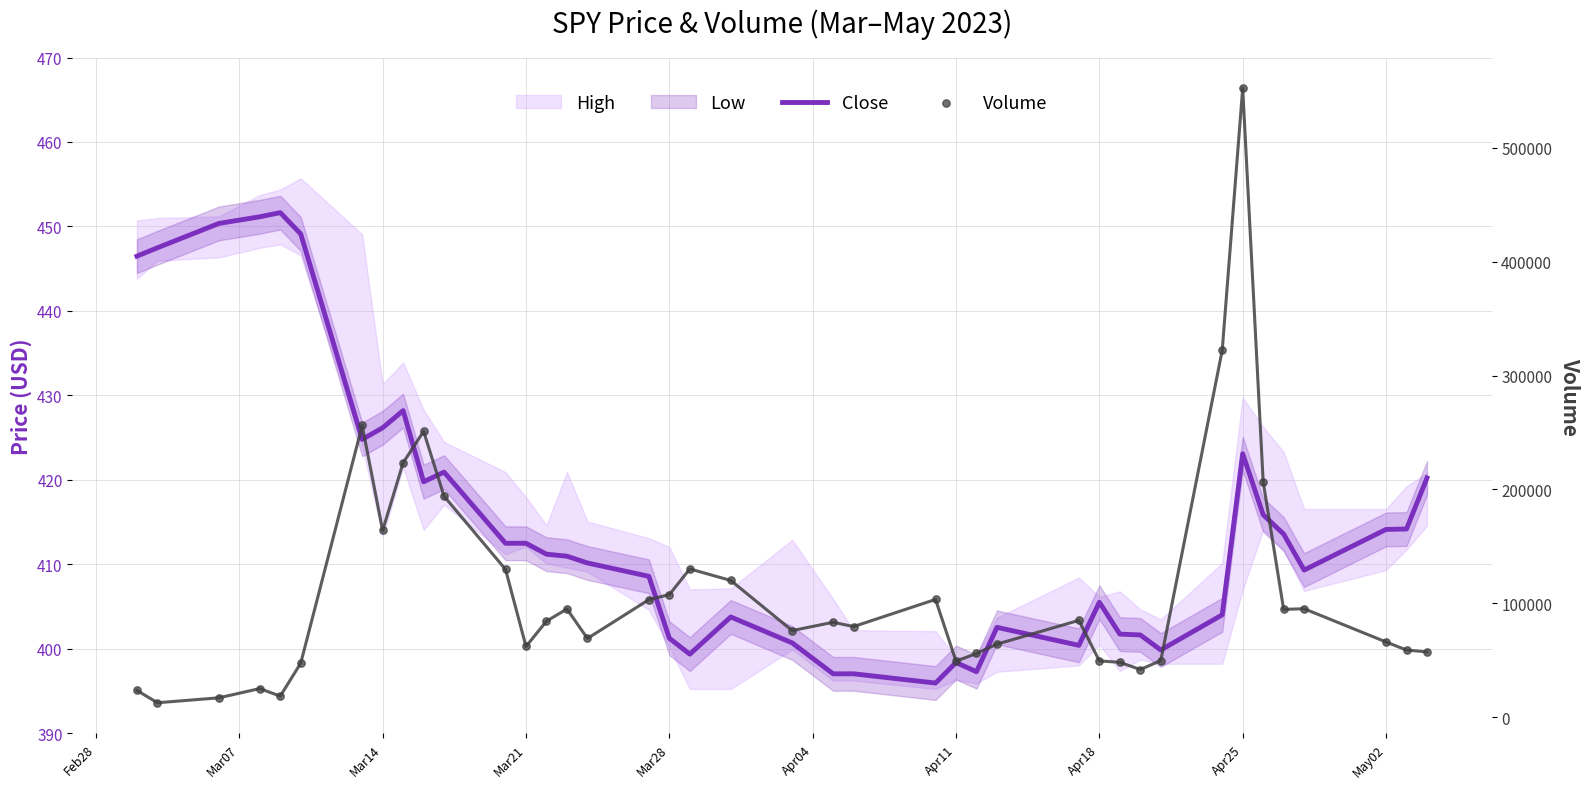

Which series has the largest total across all categories?

Volume